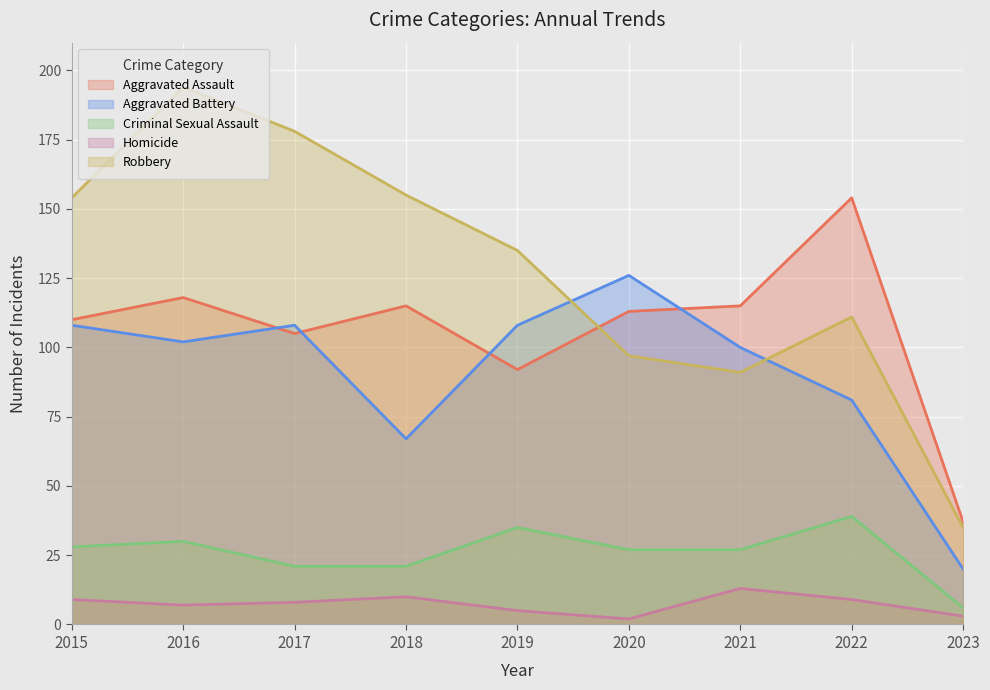

Between 2018 and 2019, which is larger?

2018